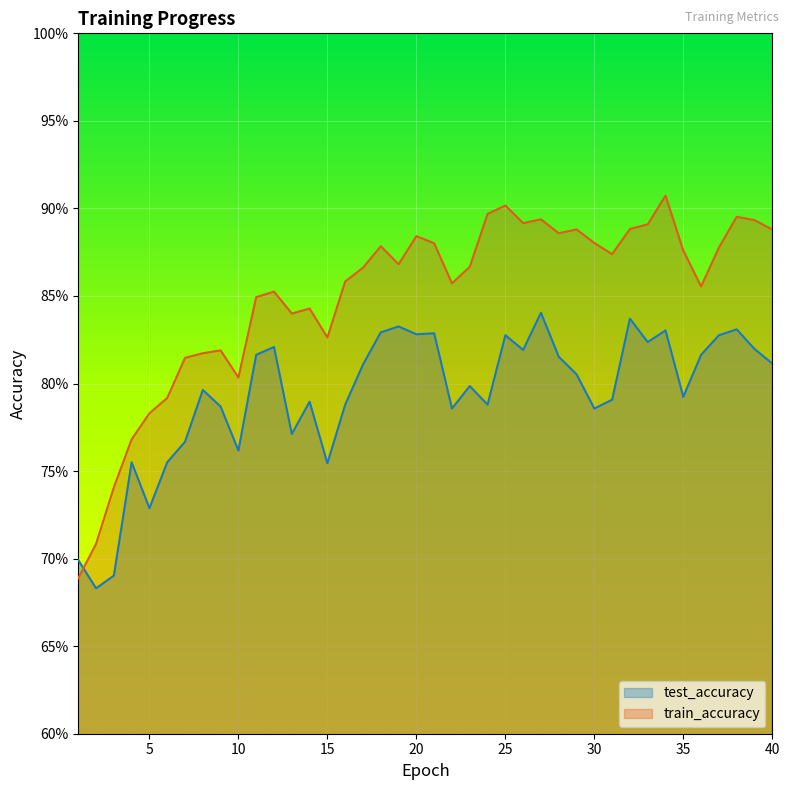

Which series has the largest range (max minus min)?

train_accuracy